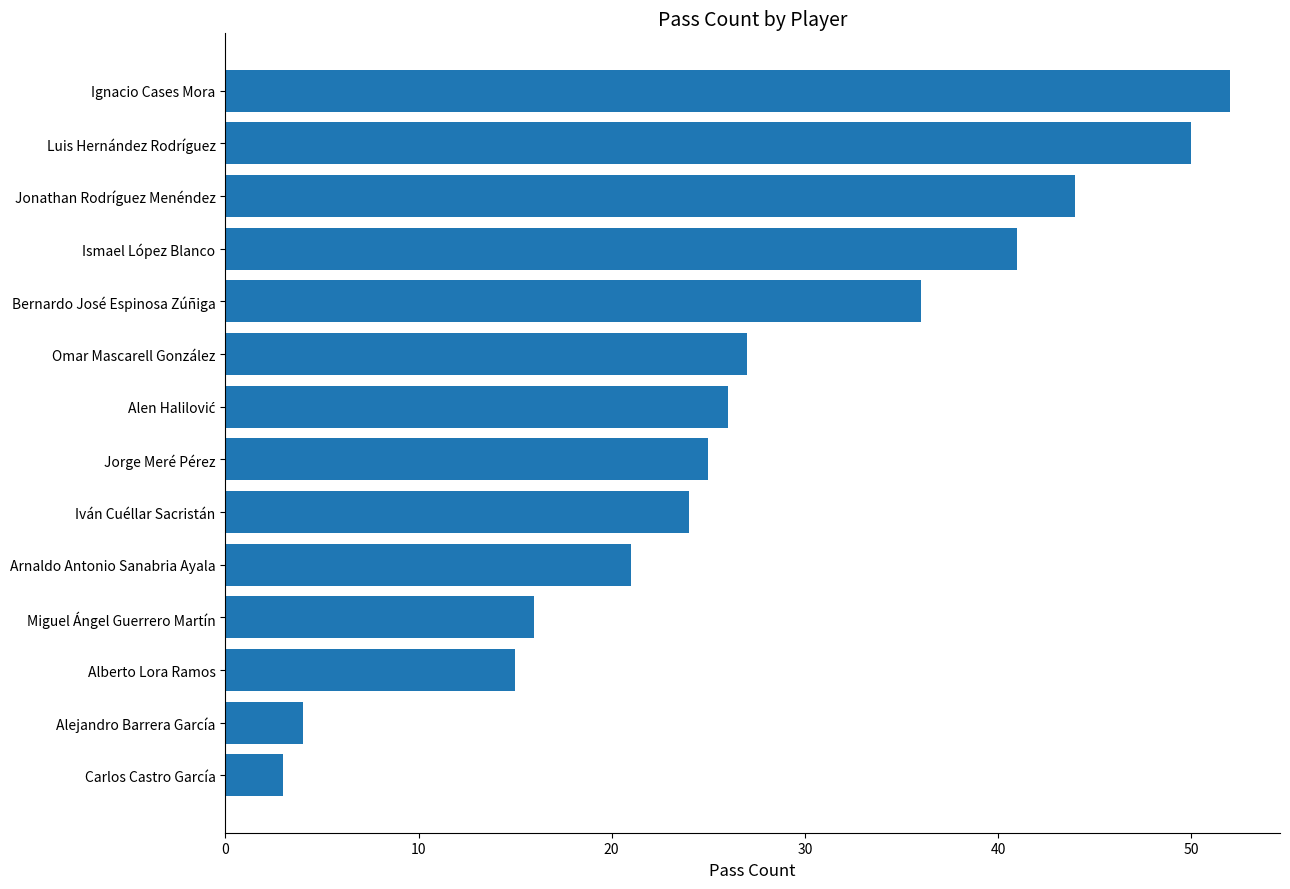

Does the chart contain any negative values?

No